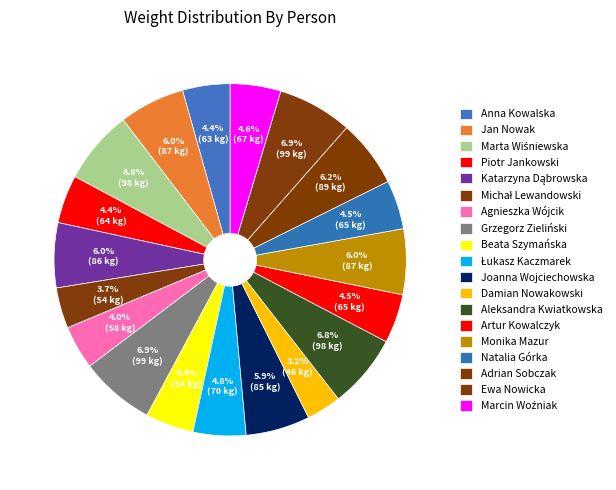

What is the smallest slice in the pie chart?

Damian Nowakowski